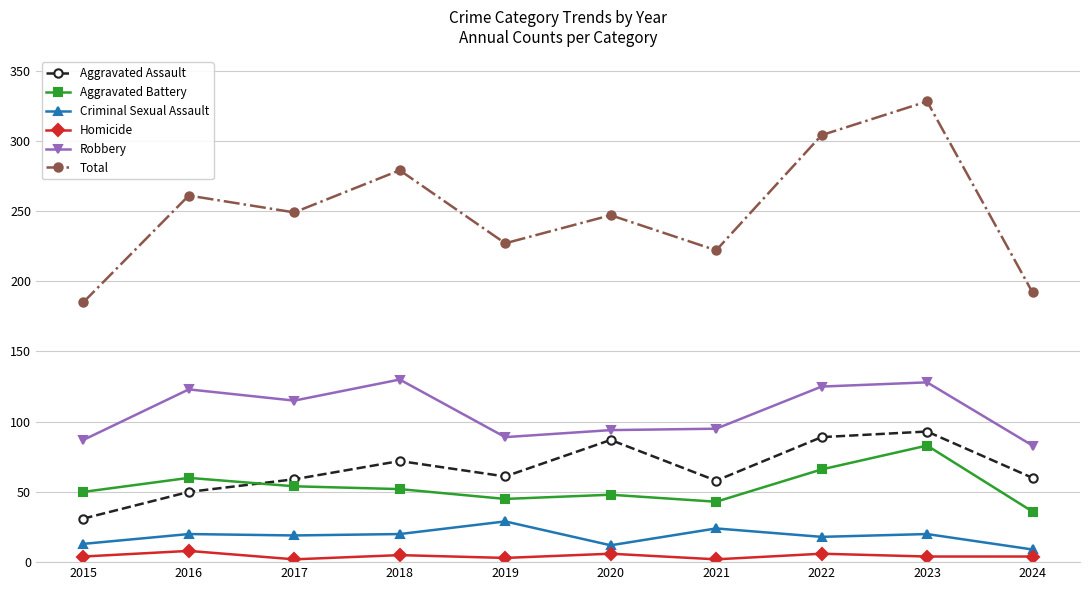

List the series in order of their peak value, highest first.

Total, Robbery, Aggravated Assault, Aggravated Battery, Criminal Sexual Assault, Homicide